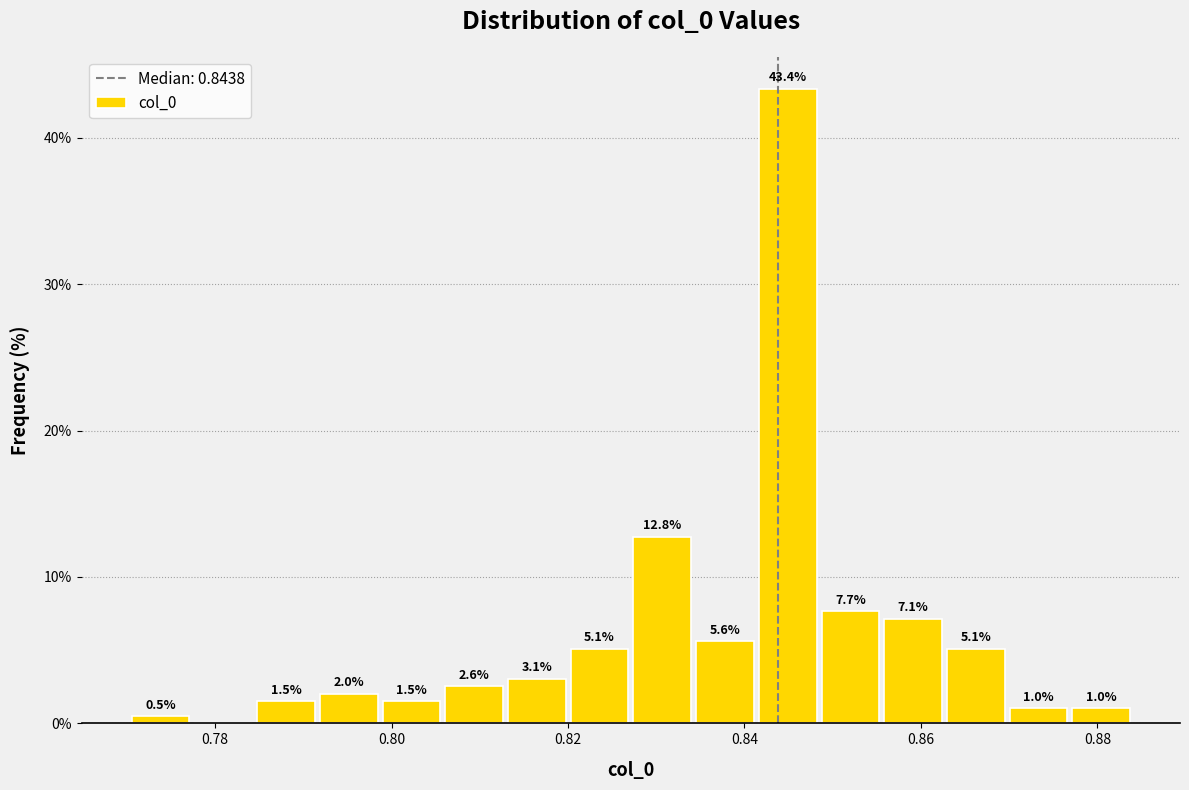

Read against the x-axis, roughly where is the centre of the tallest bar?

0.844